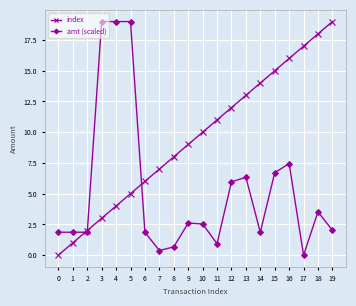

List the series in order of their overall mean, highest first.

index, amt (scaled)